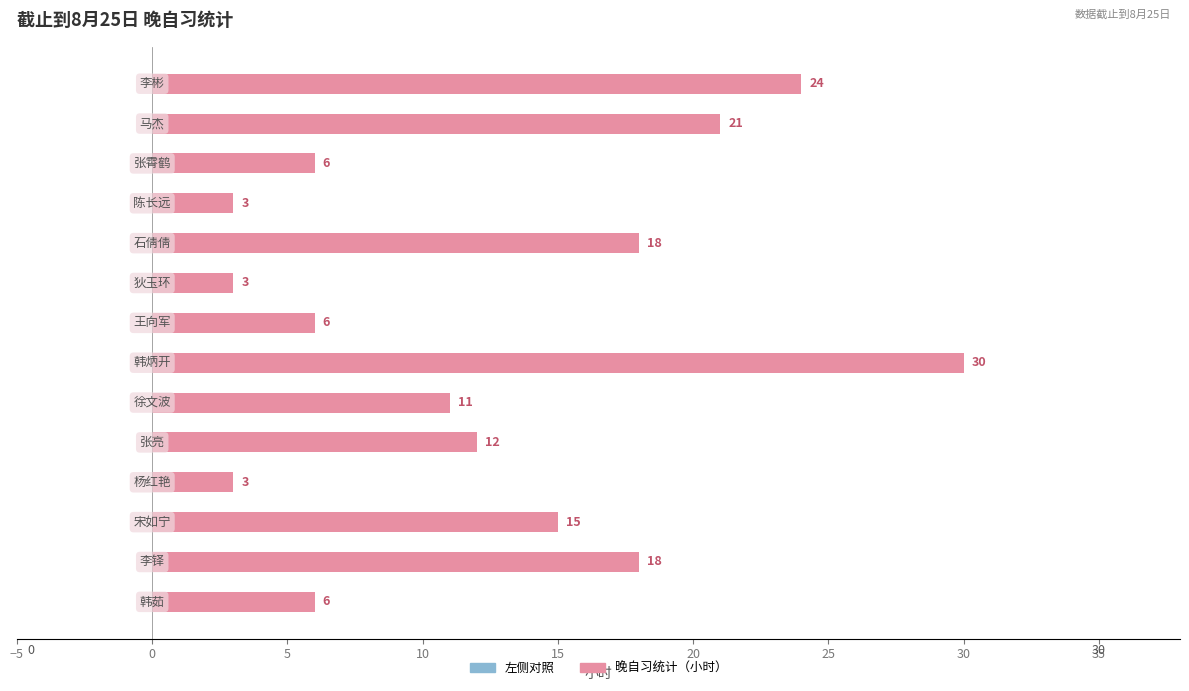

Count the number of data series in this chart.

2